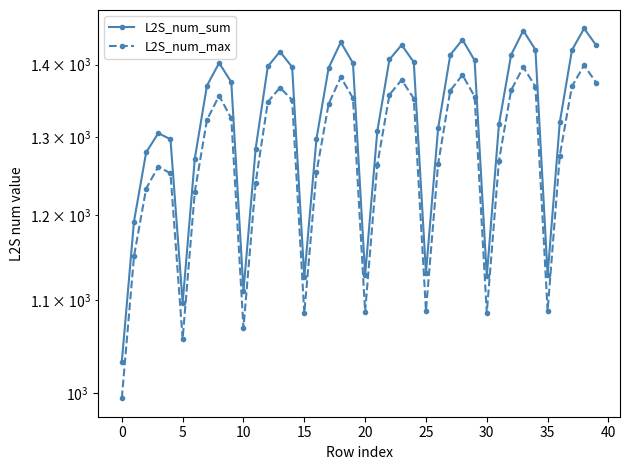

What is the value of the L2S_num_sum point at the 31st from the left?

1370.2